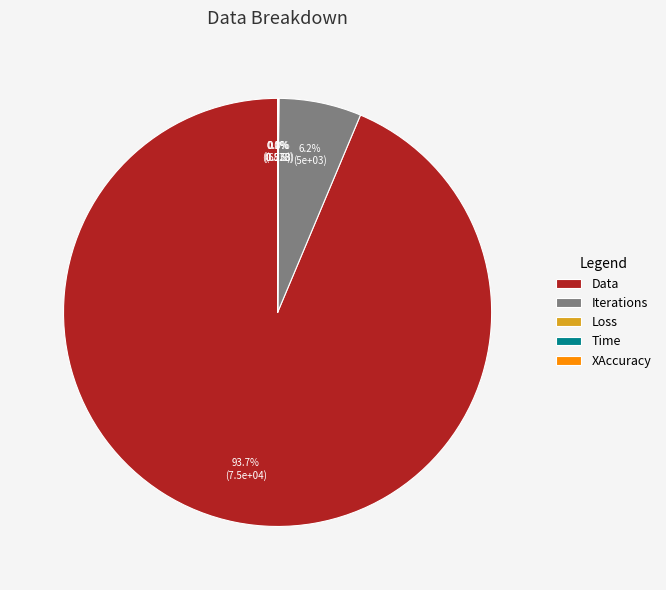

The Iterations slice represents 6% of the pie. True or false?

True